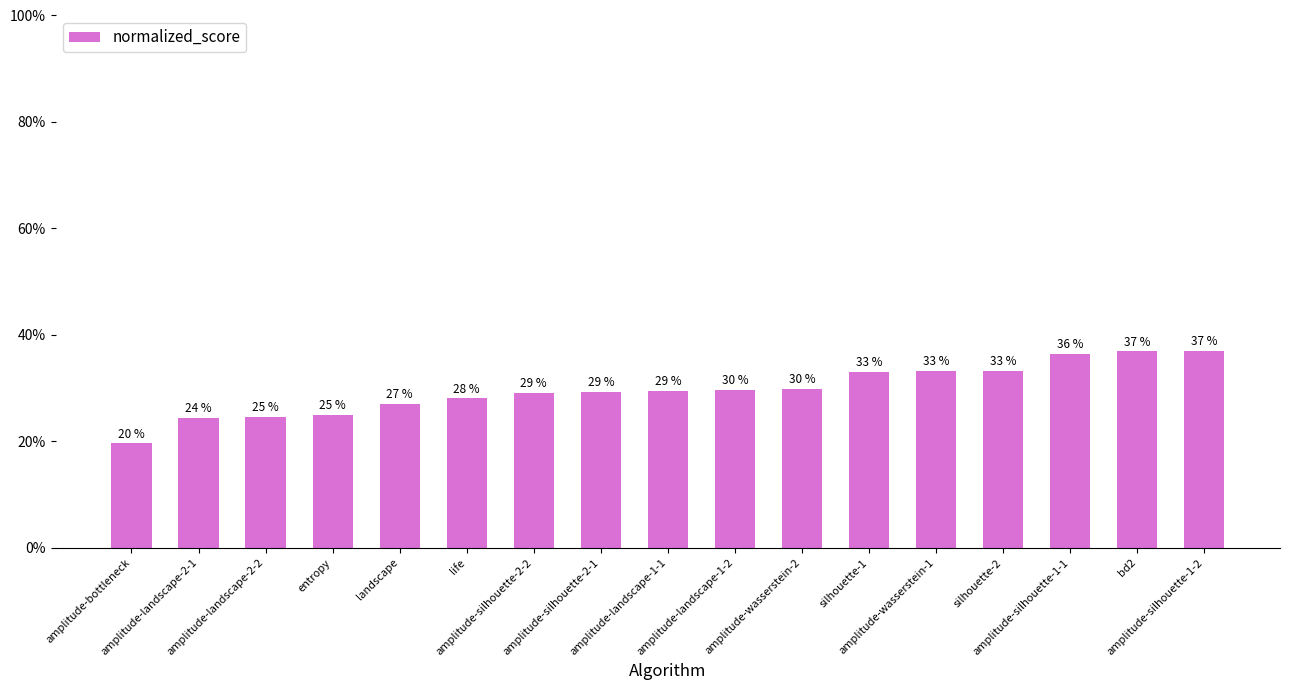

How many values are between 0 and 1?

17